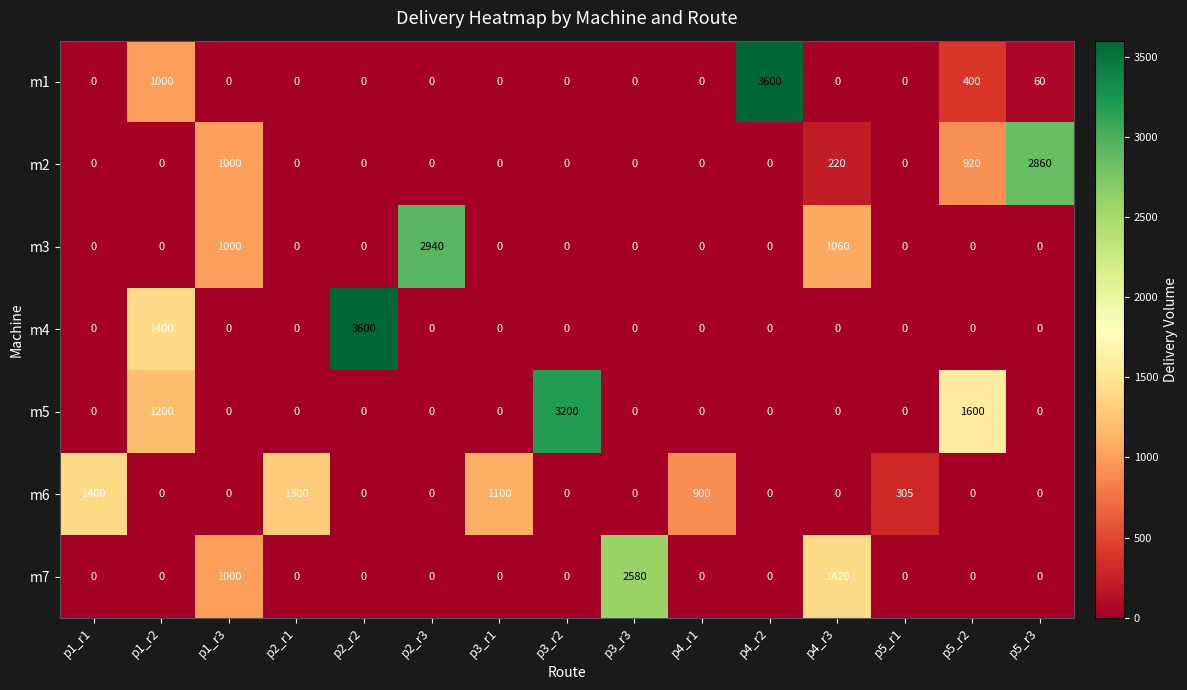

Count the number of data series in this chart.

7